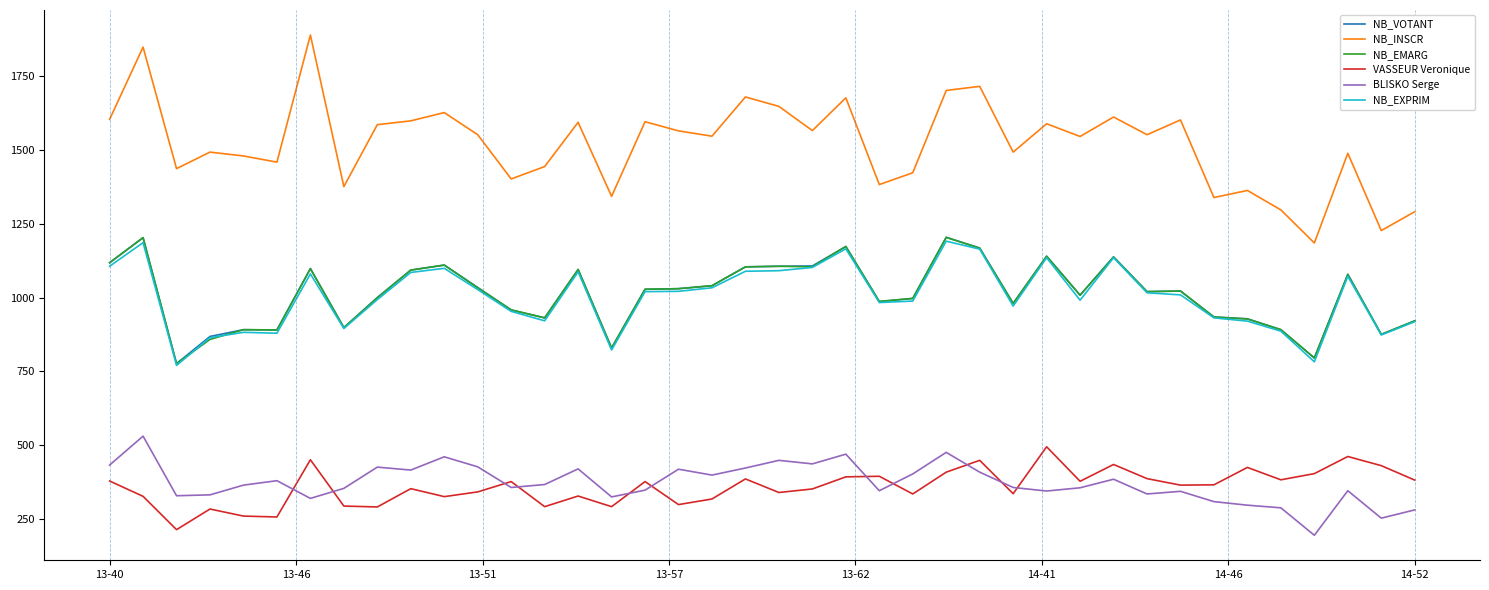

Which series has the largest range (max minus min)?

NB_INSCR